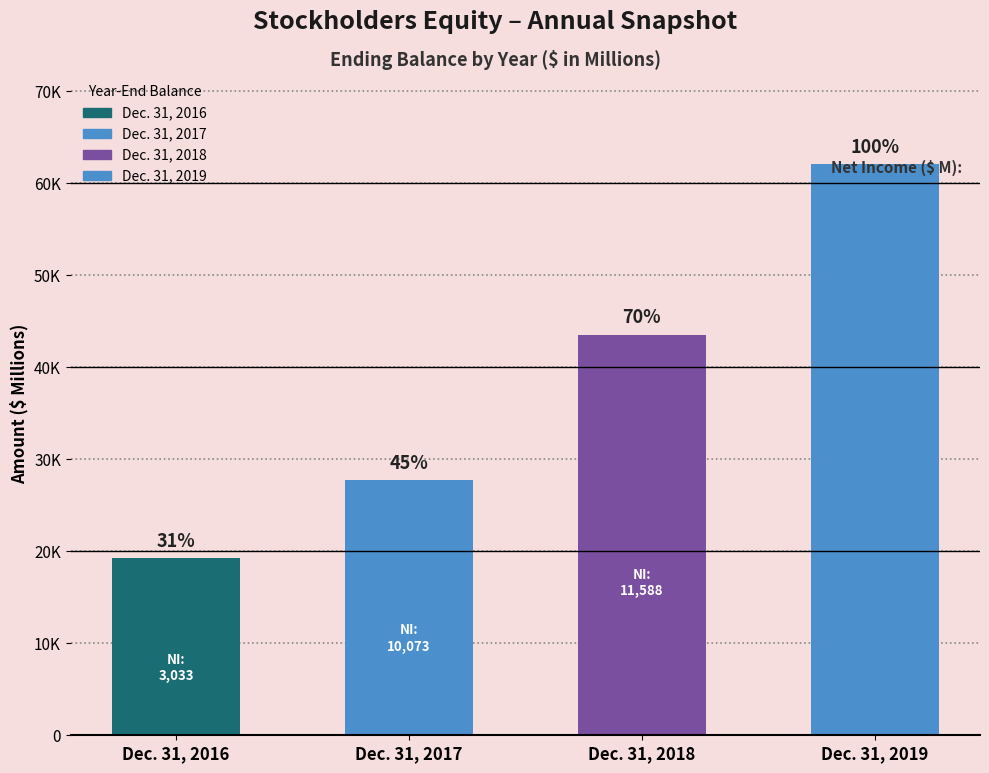

Count the number of categories in the chart.

4